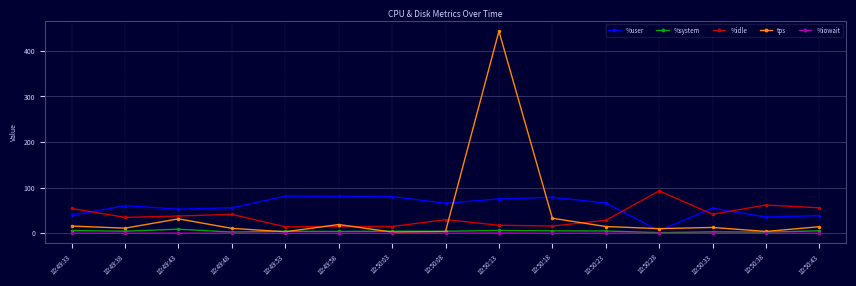

Is this an area chart (filled region under the line)?

No